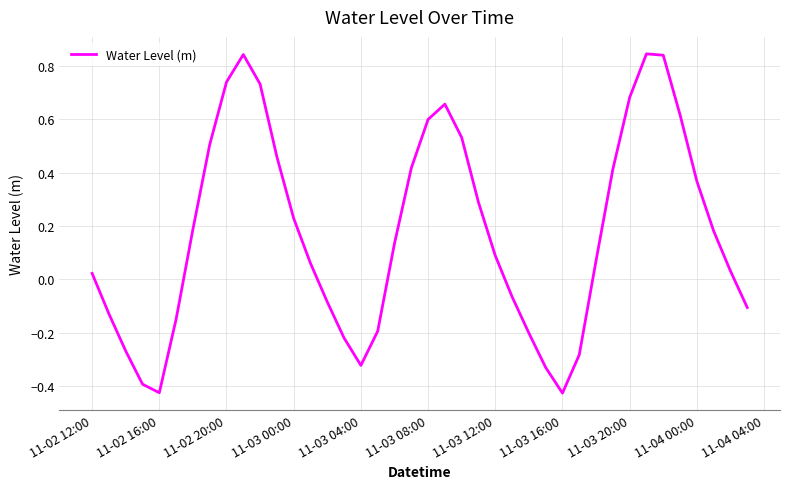

What is the difference between the maximum and minimum values?

1.3